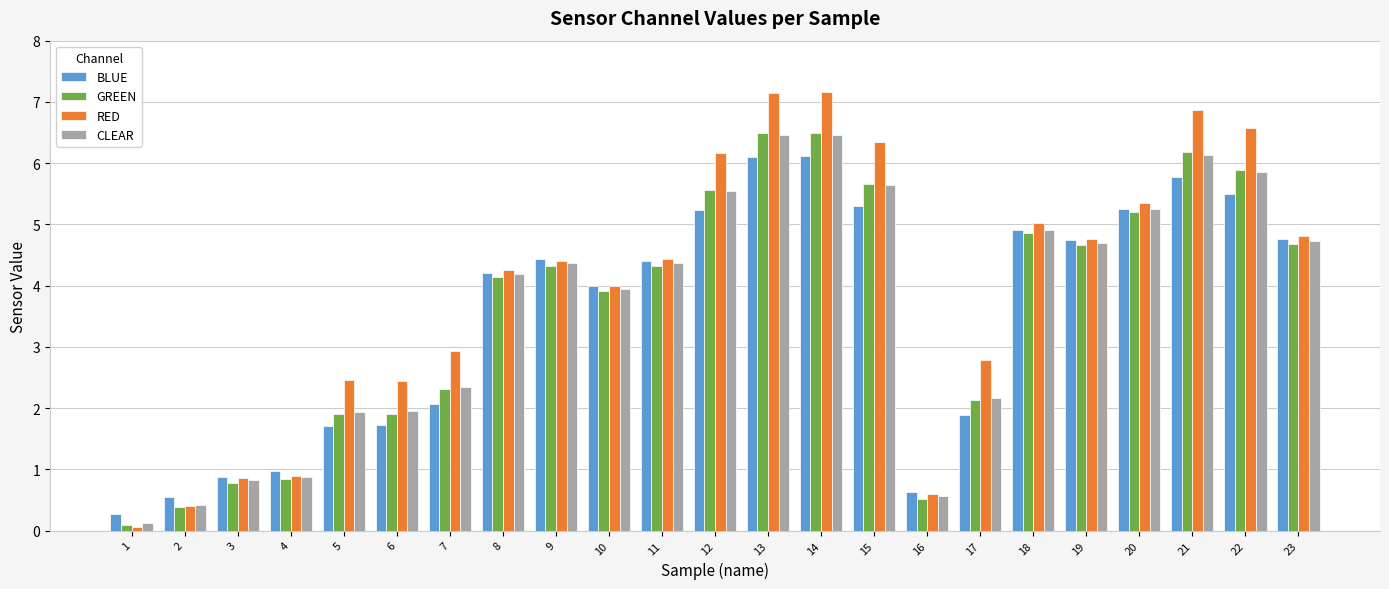

What is the sum of all GREEN values?

83.3